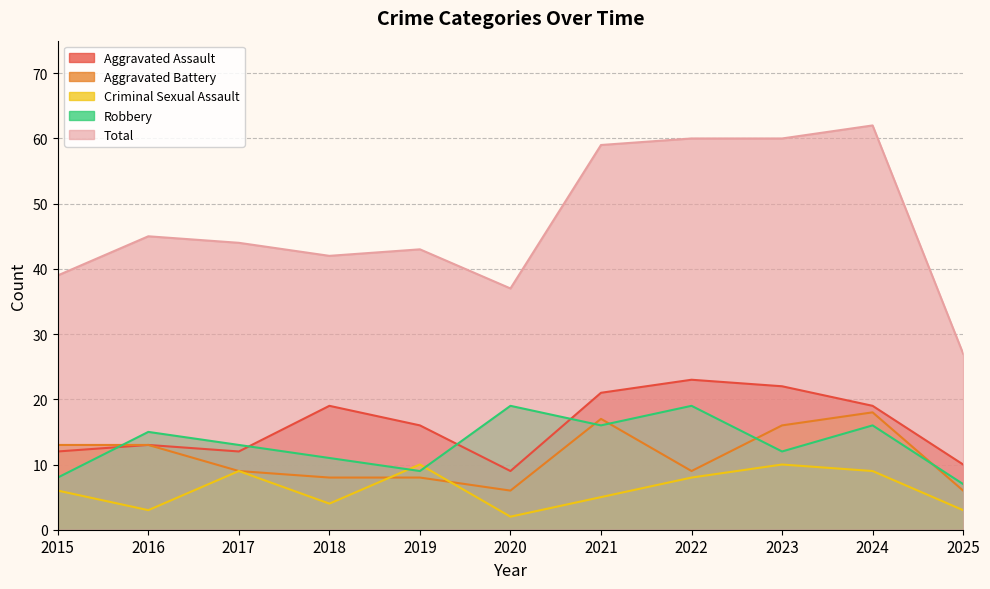

What is the average value of the Total series?

47